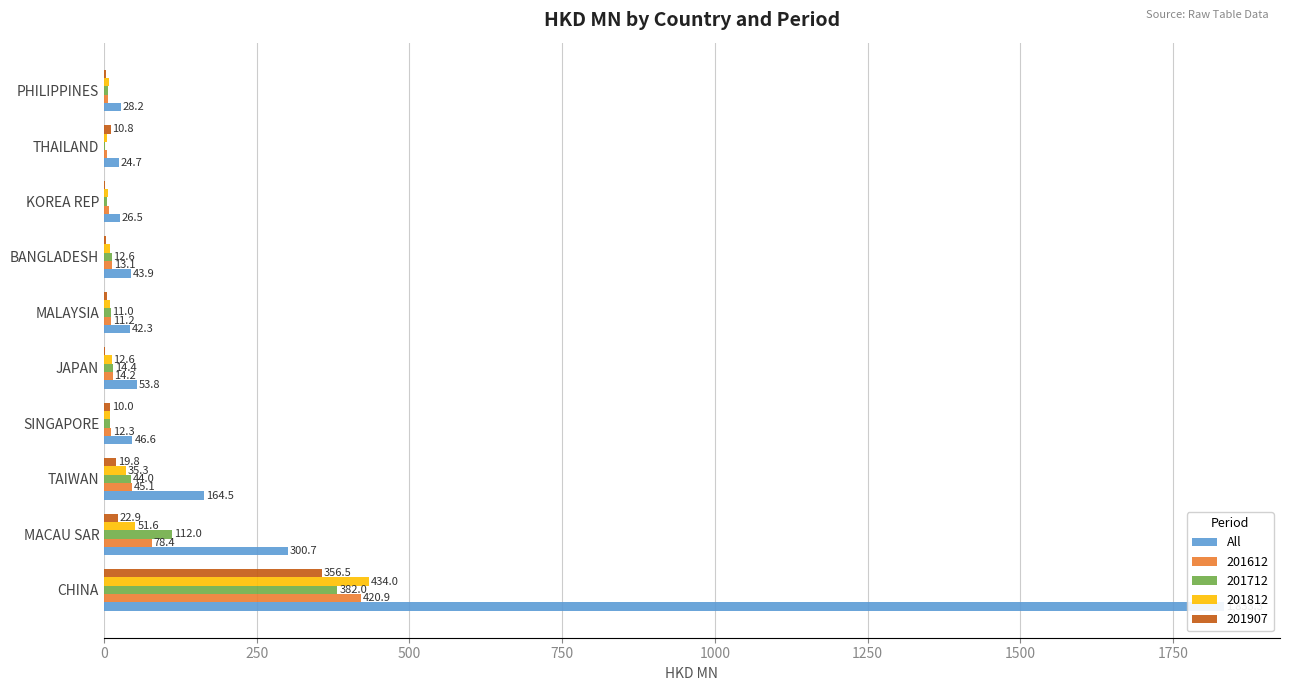

What is the average value?

256.4